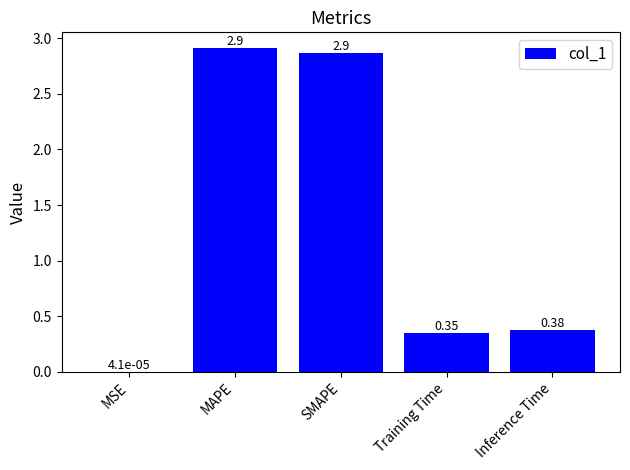

Which has a higher value, Training Time or MSE?

Training Time